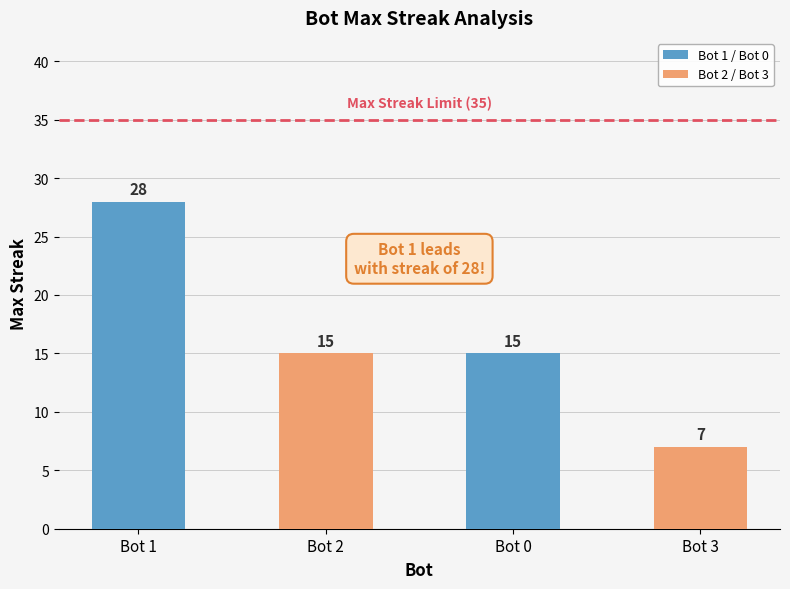

Reading left to right, list all the values displayed in this chart.

28	15	15	7